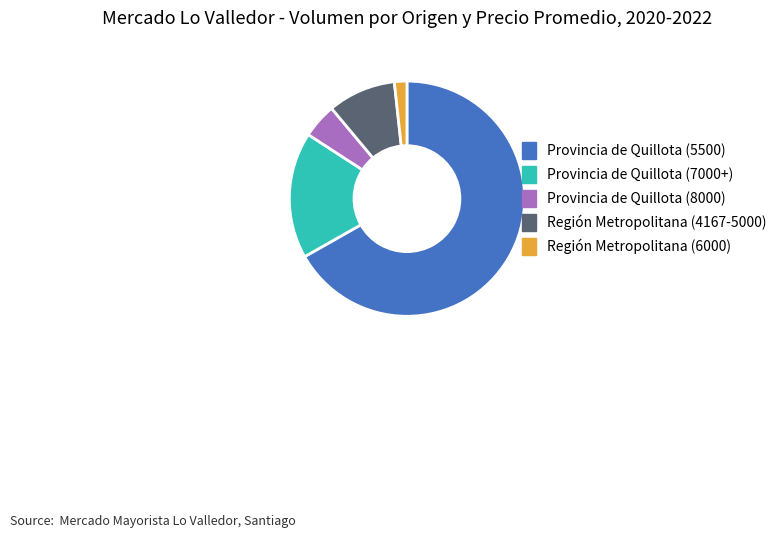

Does any single category account for the majority?

Yes